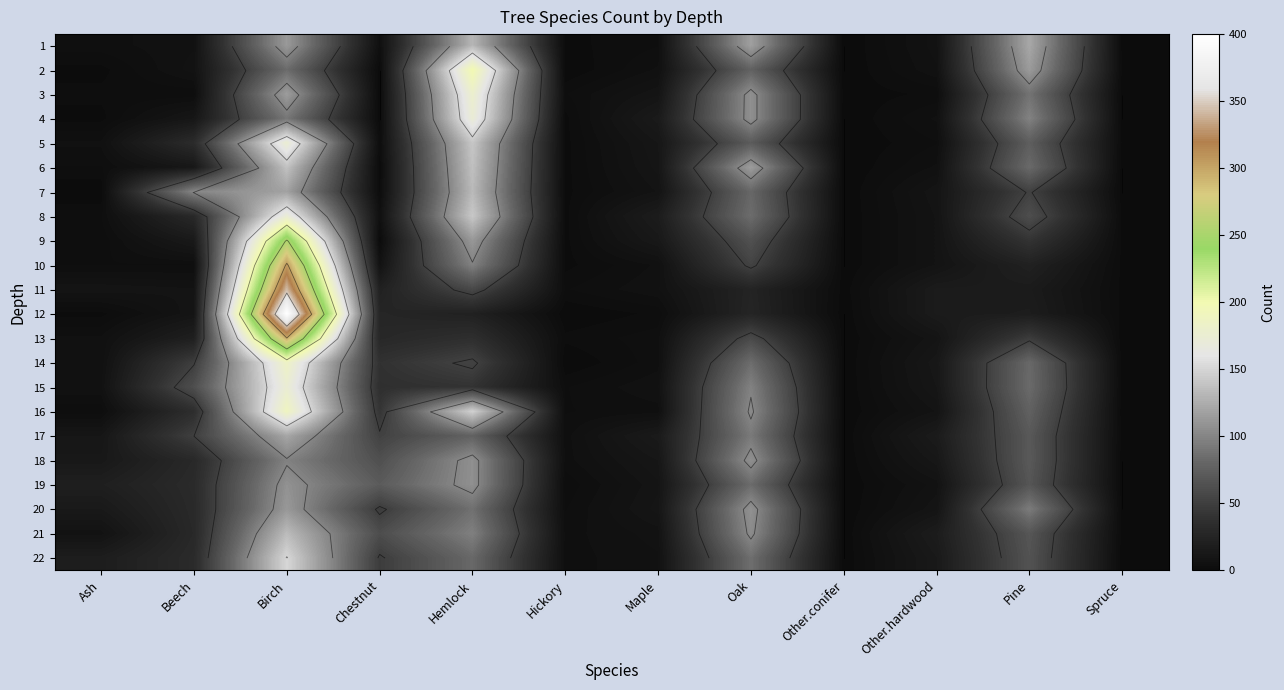

What is the average value of the 11 series?

42.2